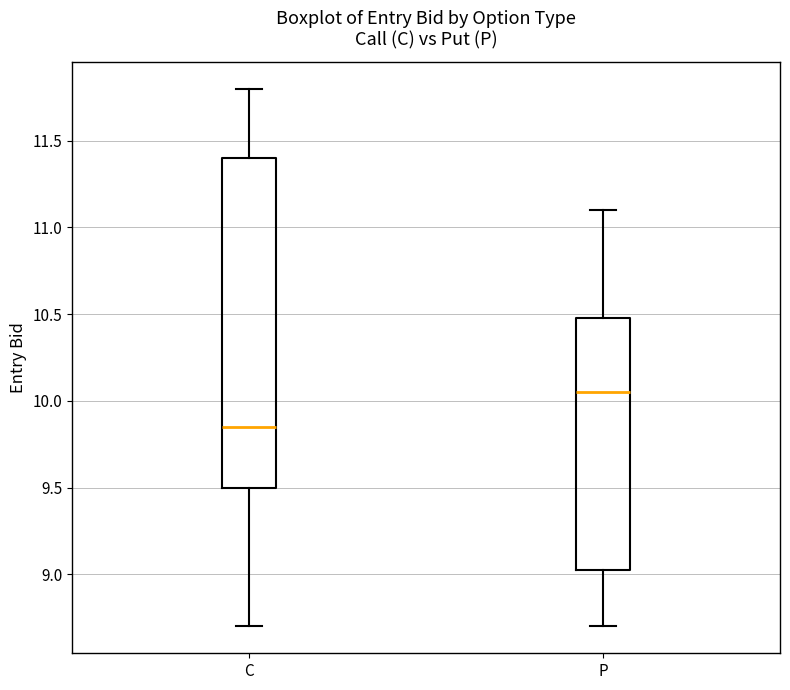

Where does the lower whisker of the box for P end on the y-axis? The values are not printed on the chart, so give them approximately, as read against the axis.

8.70